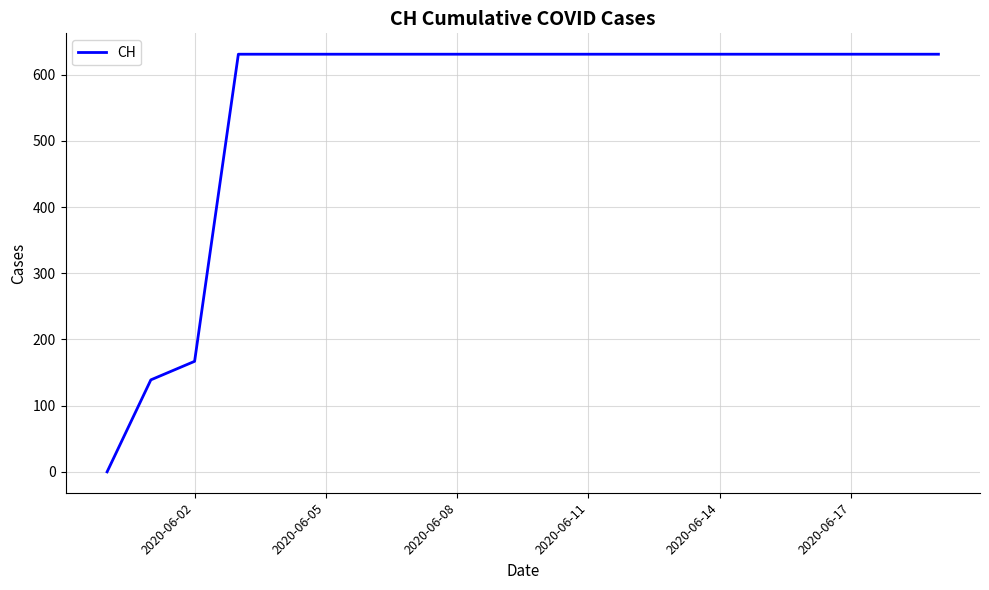

What is the maximum value shown in the chart?

631